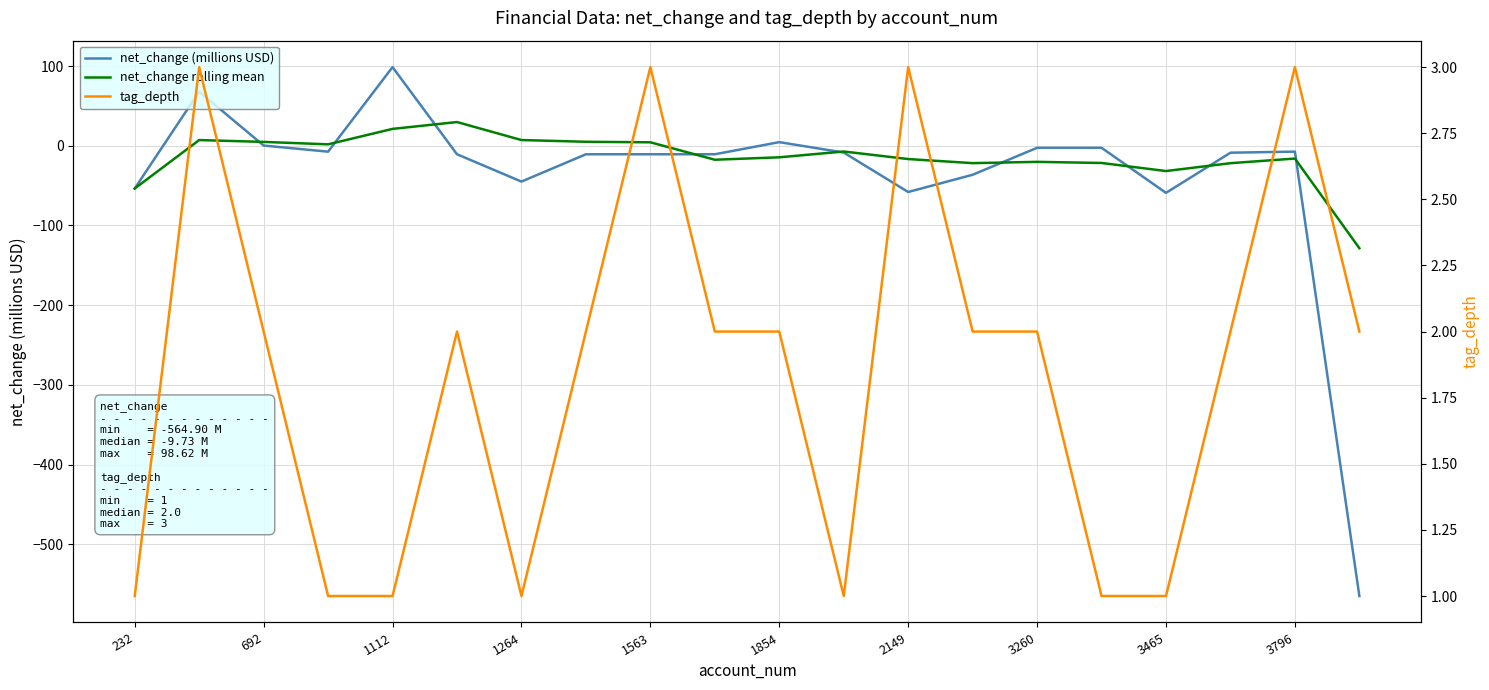

How many distinct data groups are displayed?

3